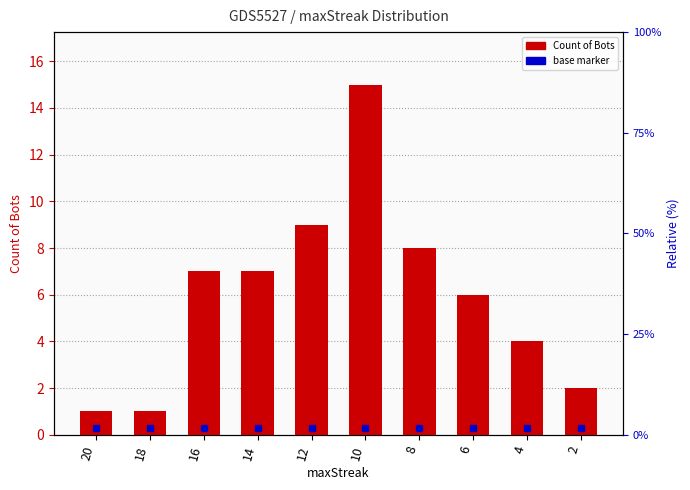

Count the number of categories in the chart.

10